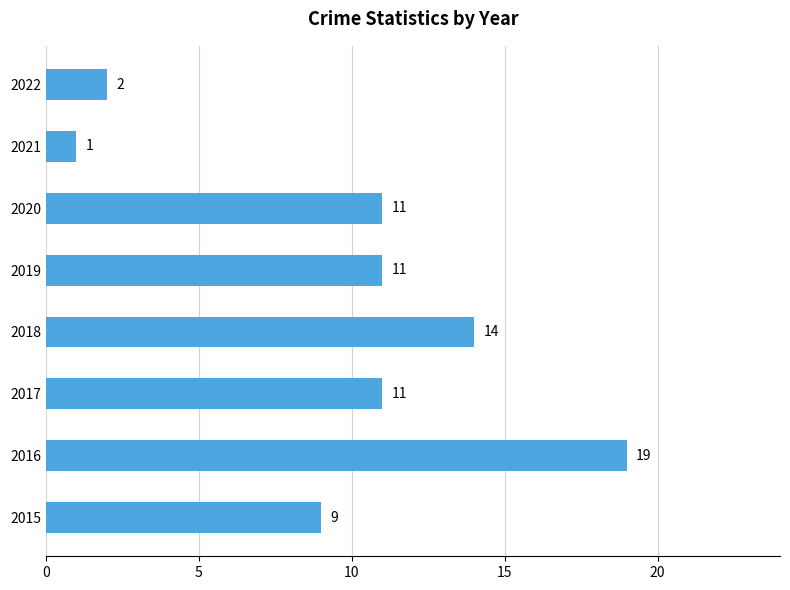

Is it true that the value at 2019 is 11?

True